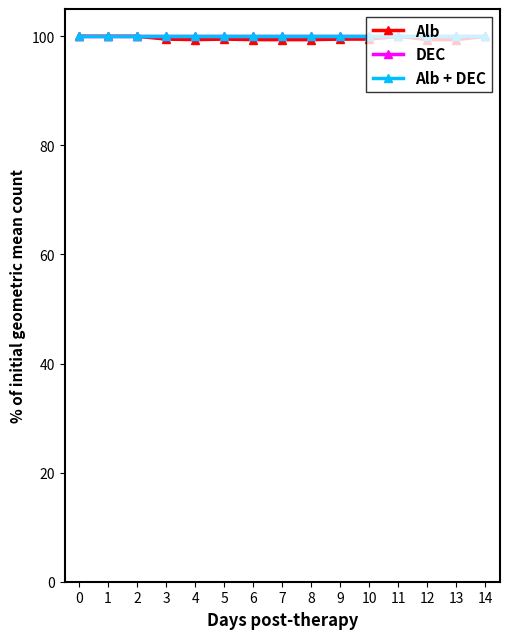

Is this an area chart (filled region under the line)?

No